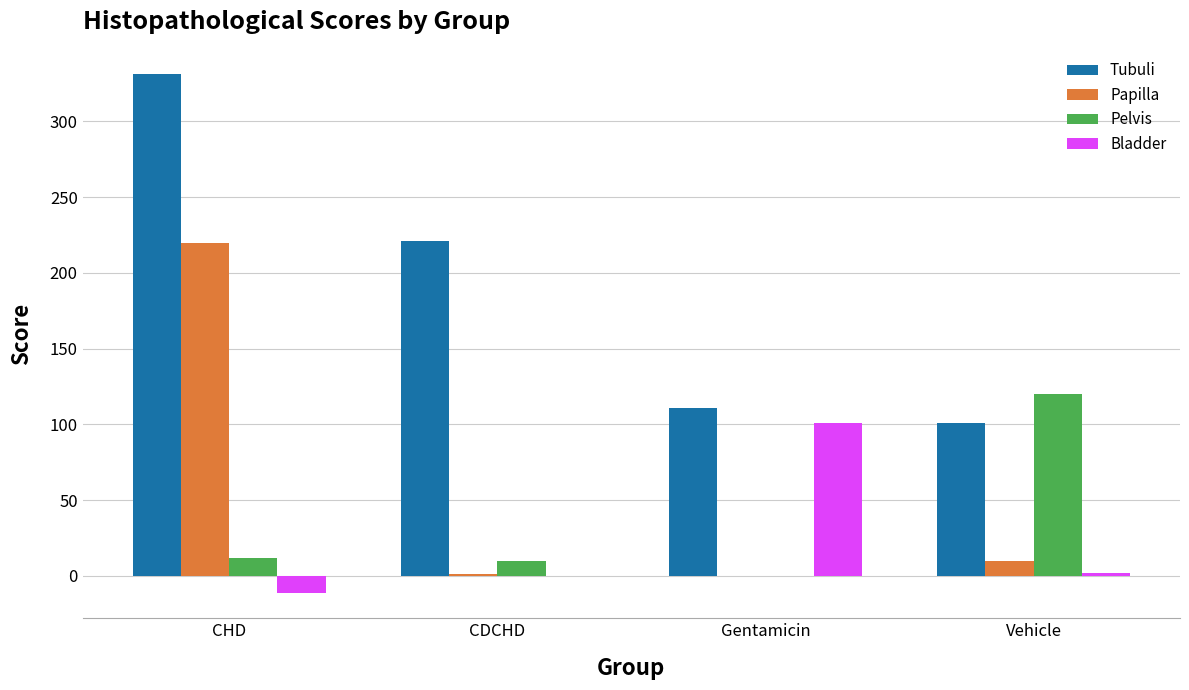

The value of Papilla at Vehicle is 10. True or false?

True